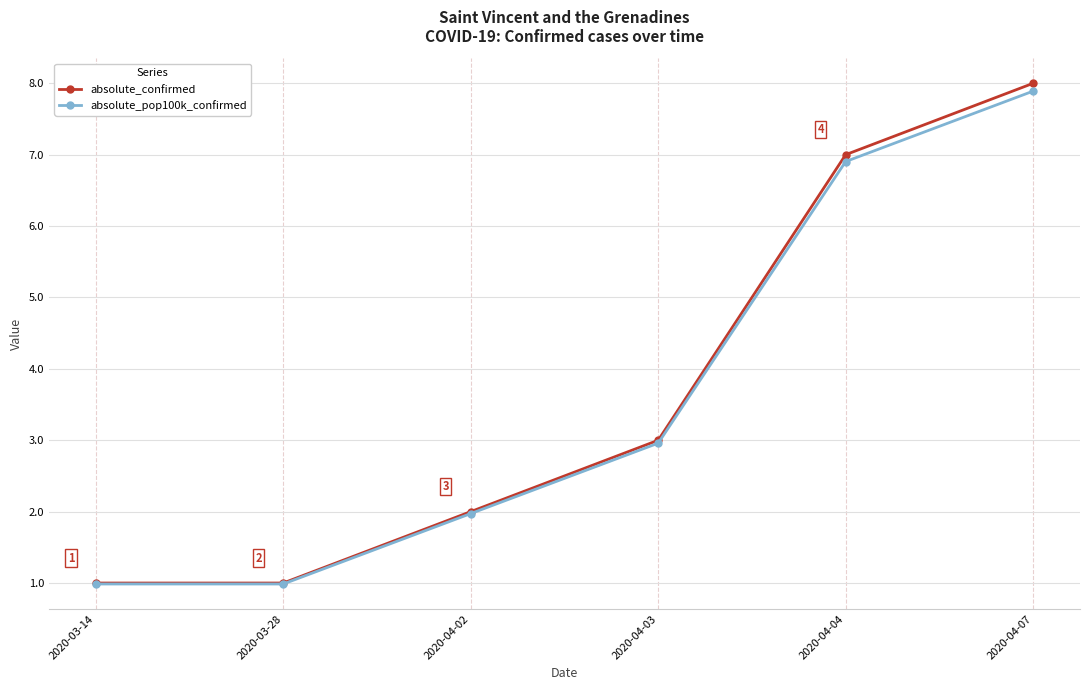

What is the total value across all series at 2020-04-04?

13.9